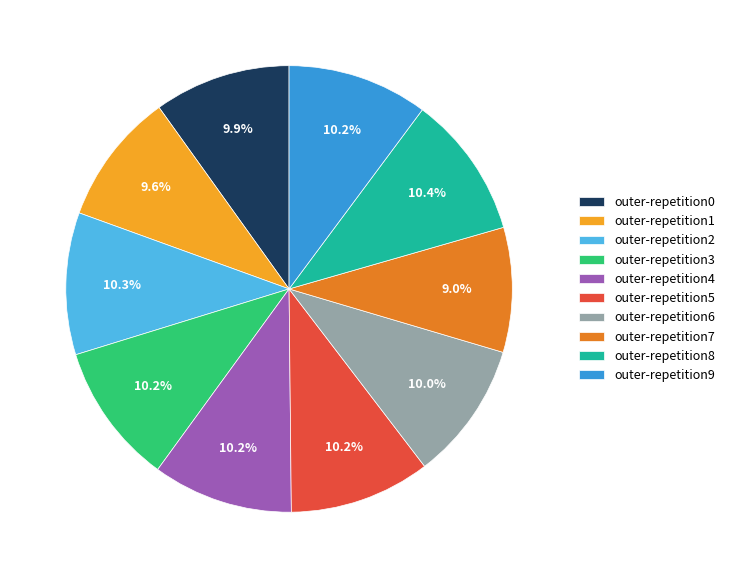

How many segments does this pie chart have?

10